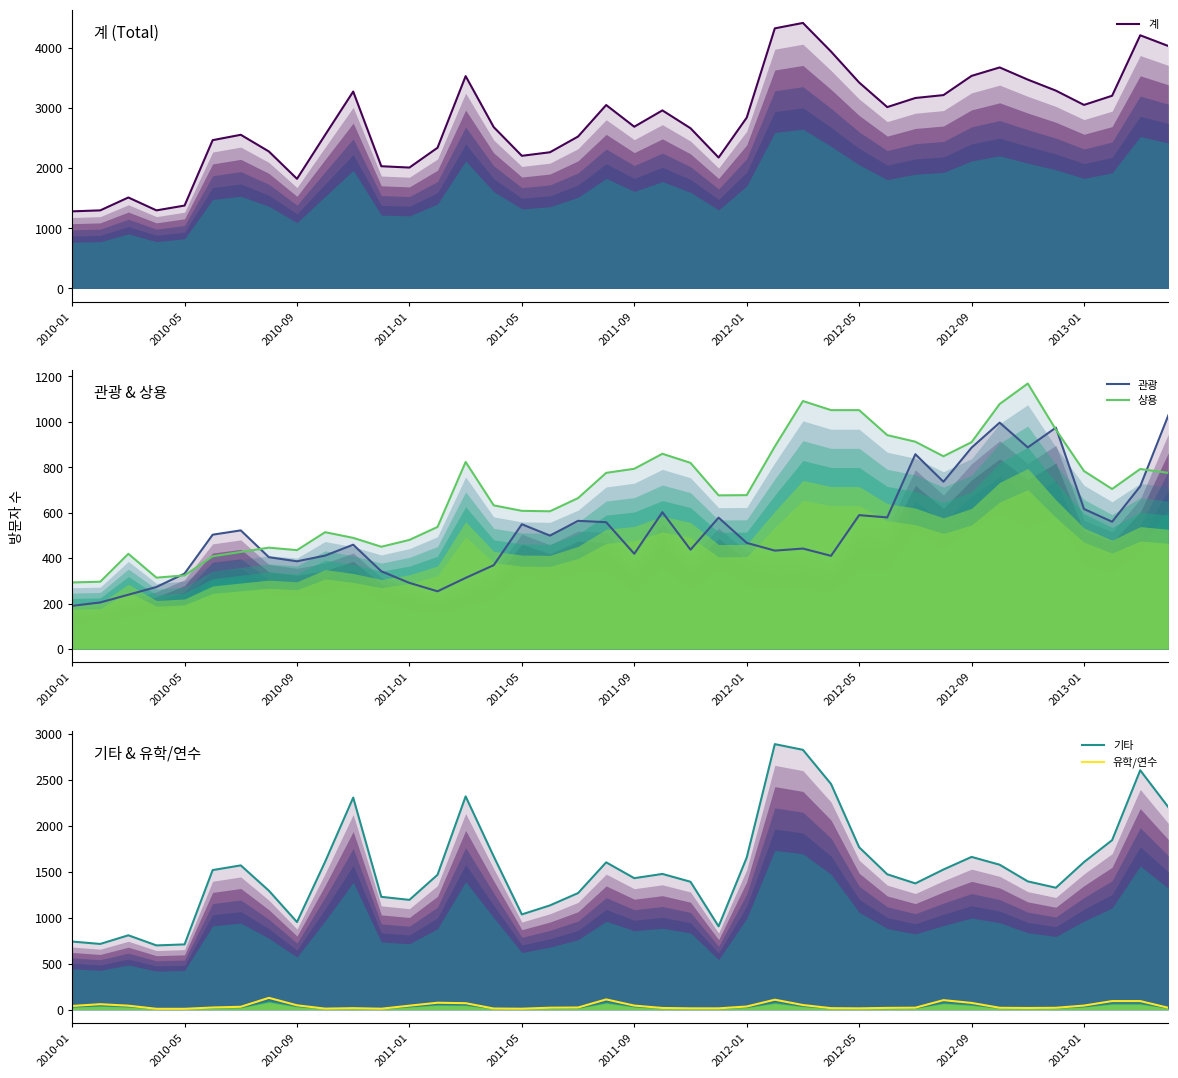

Which series has the largest range (max minus min)?

계